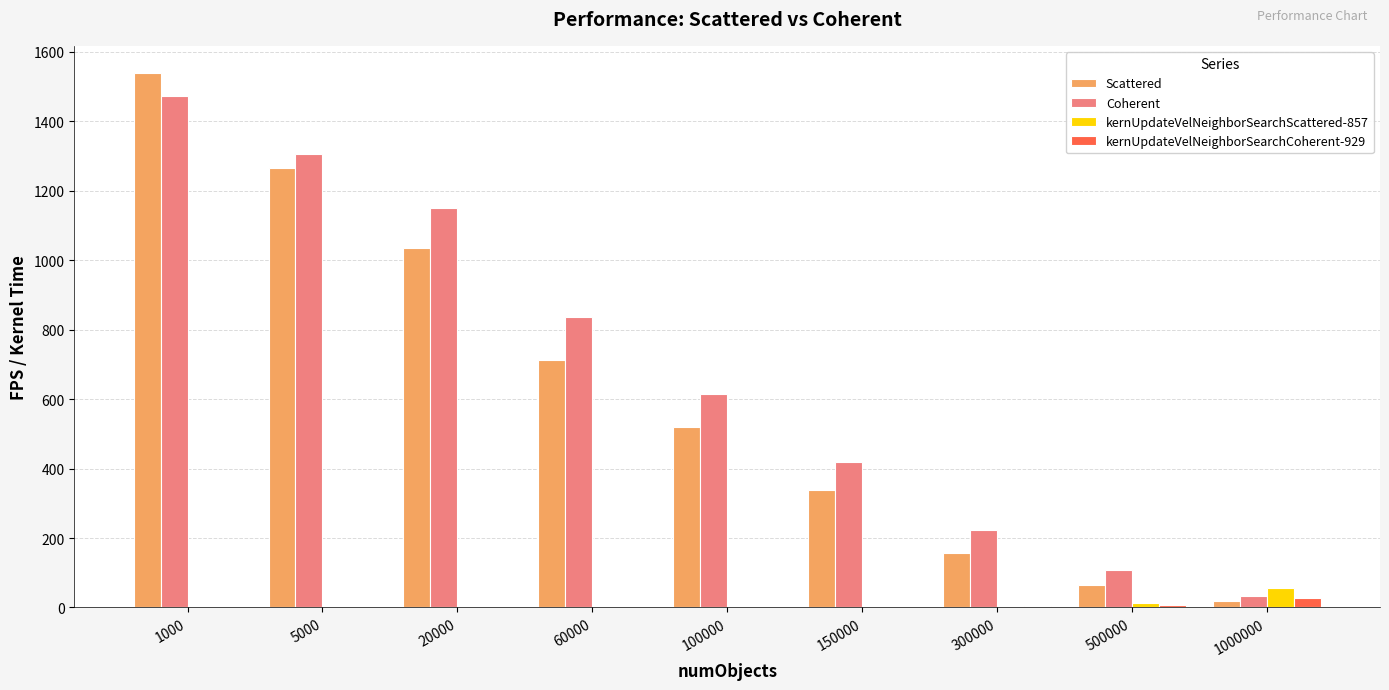

What is the average value of the Scattered series?

627.9